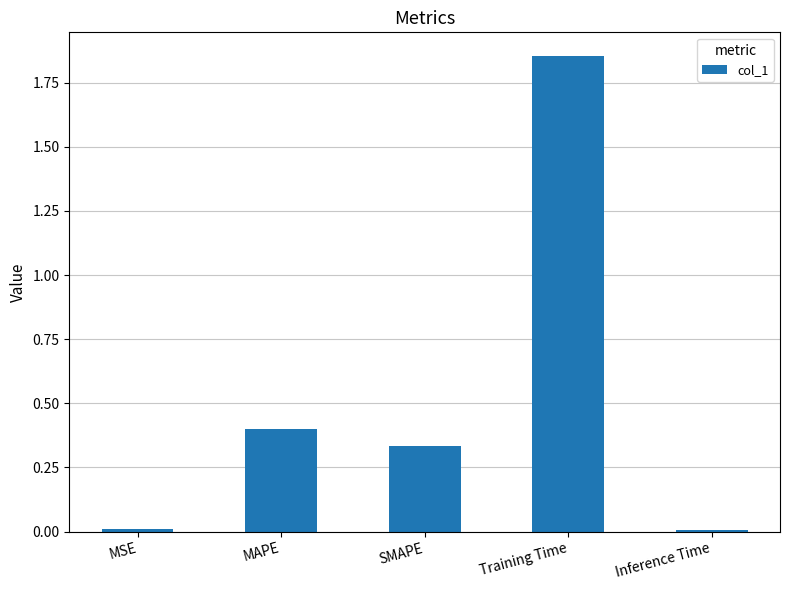

Is it true that the value at MSE is 0.0?

True